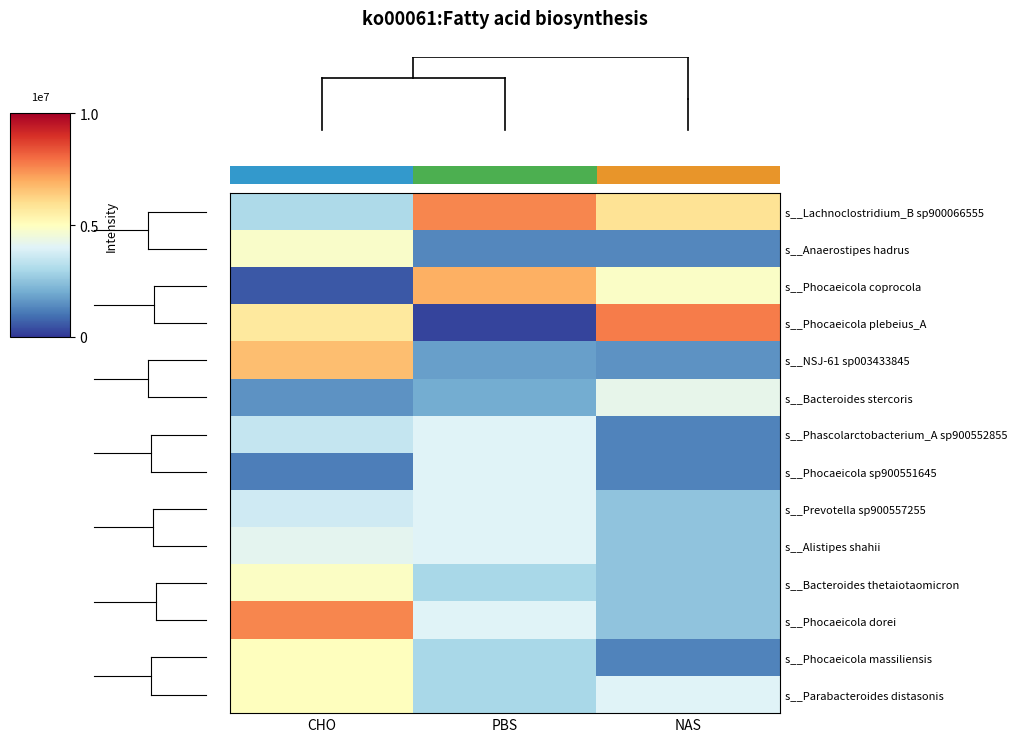

How many values in the s__Lachnoclostridium_B sp900066555 series are below 5882752?

1